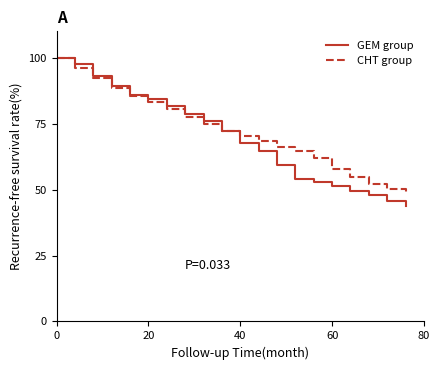

True or false: GEM group and CHT group intersect in this chart.

True